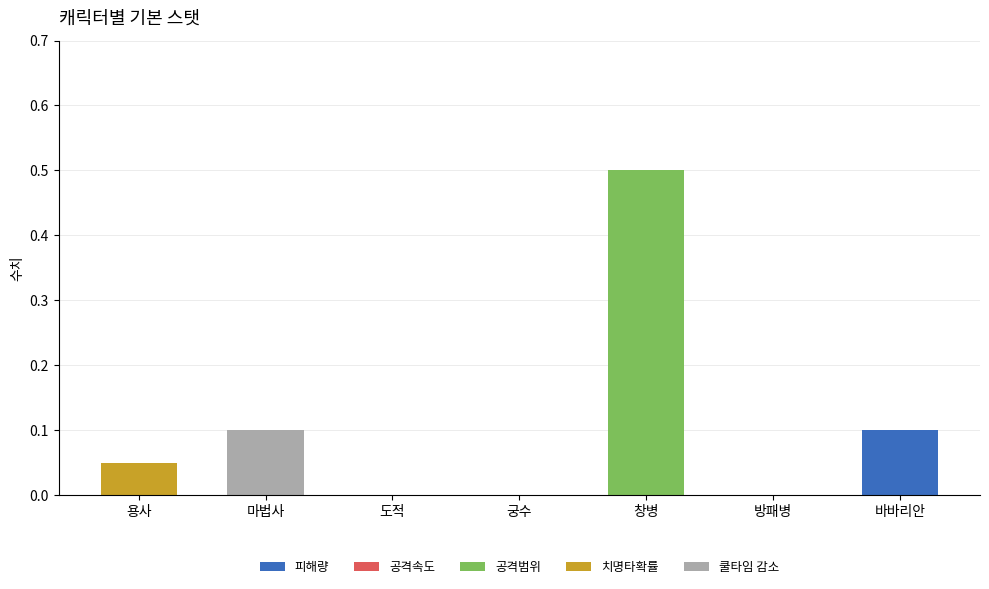

At which category is the sum across all series the highest?

창병